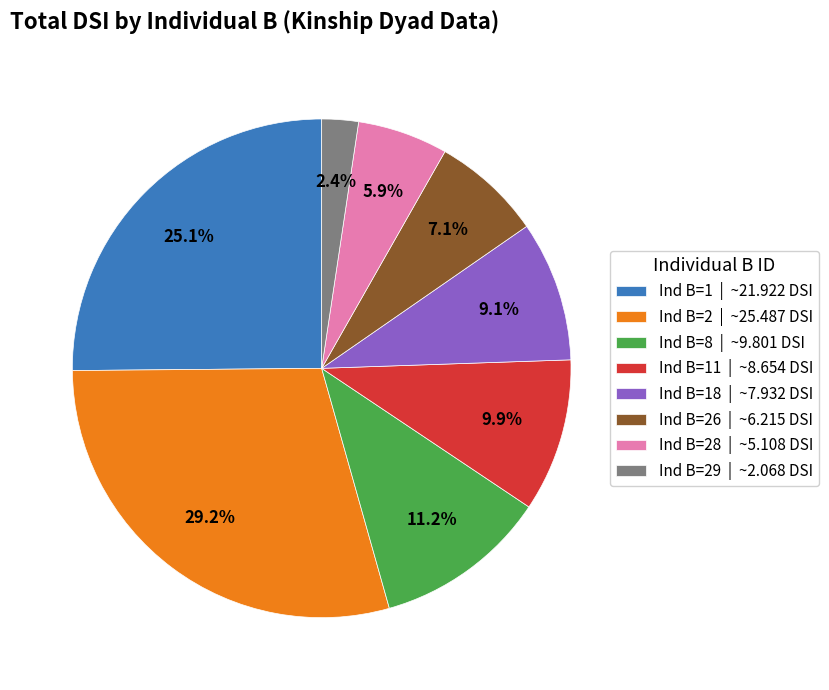

Which slice is the largest?

Ind B=2 | ~25.487 DSI